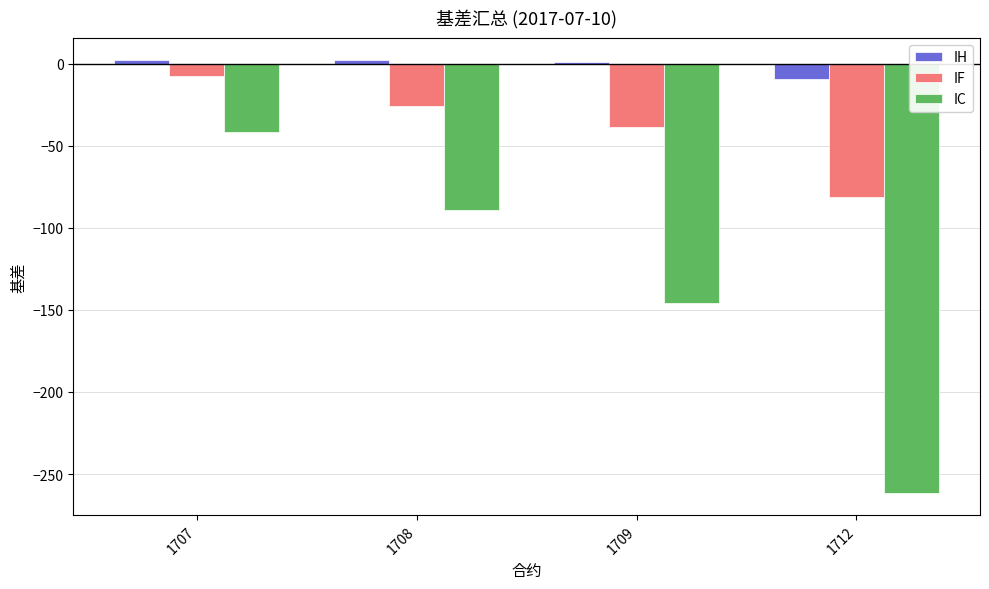

The value of IC at 1707 is -41.7. True or false?

True